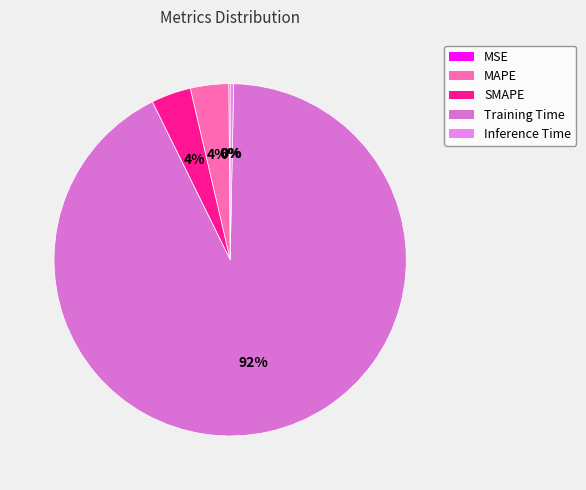

How many segments does this pie chart have?

5